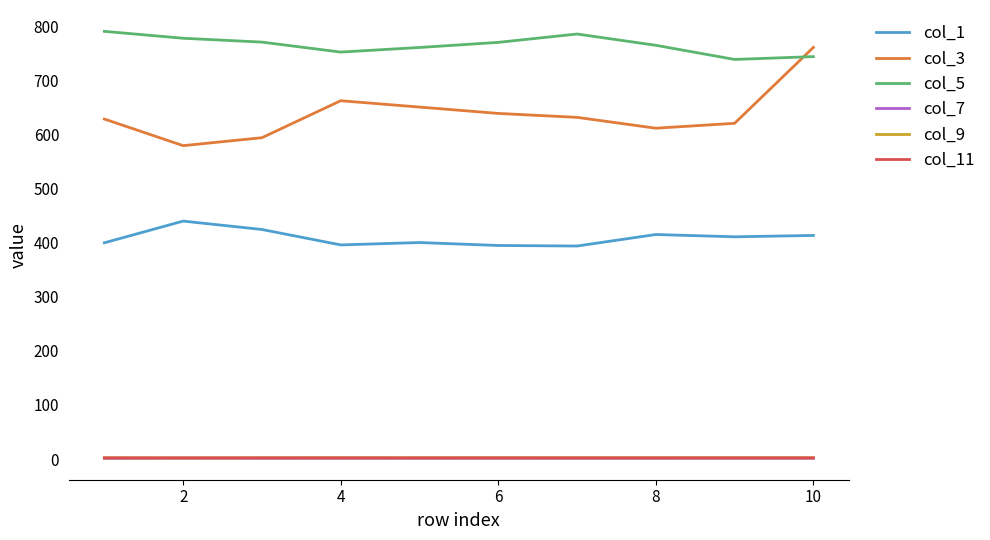

In col_5, how many points are higher than both neighbors (excluding endpoints)?

1